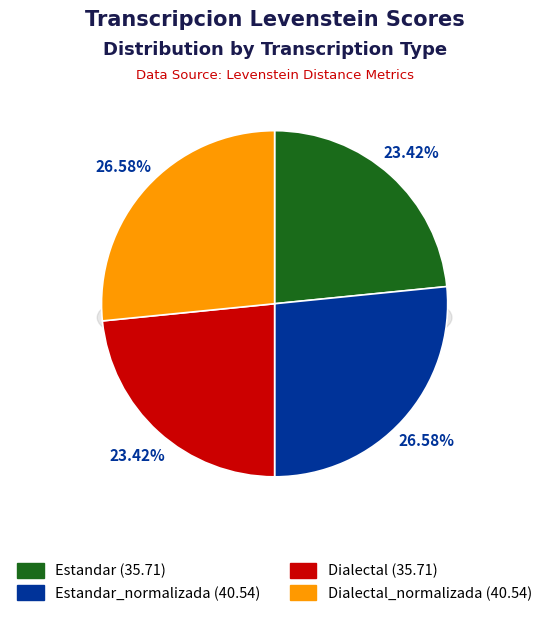

Count the number of slices in the pie.

4